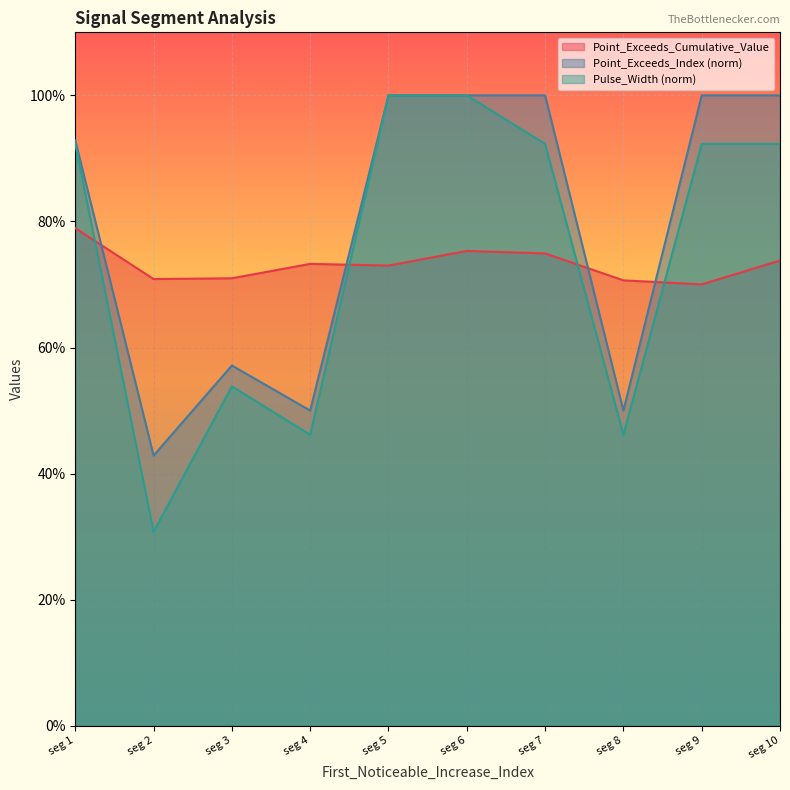

What is the sum of the Point_Exceeds_Cumulative_Value values at seg 6 and seg 3?

1.5